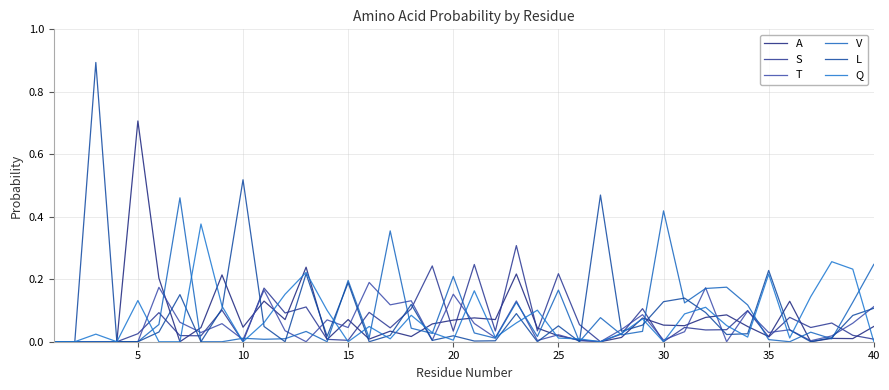

After their last crossing, which series has the higher values: S or A?

A